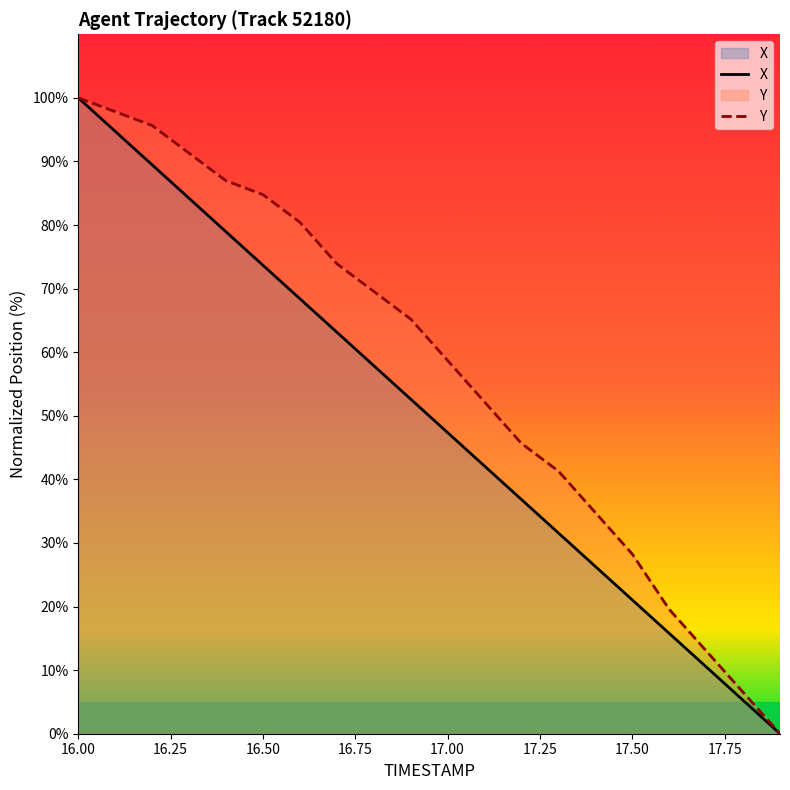

List the series in order of their overall mean, lowest first.

X, Y